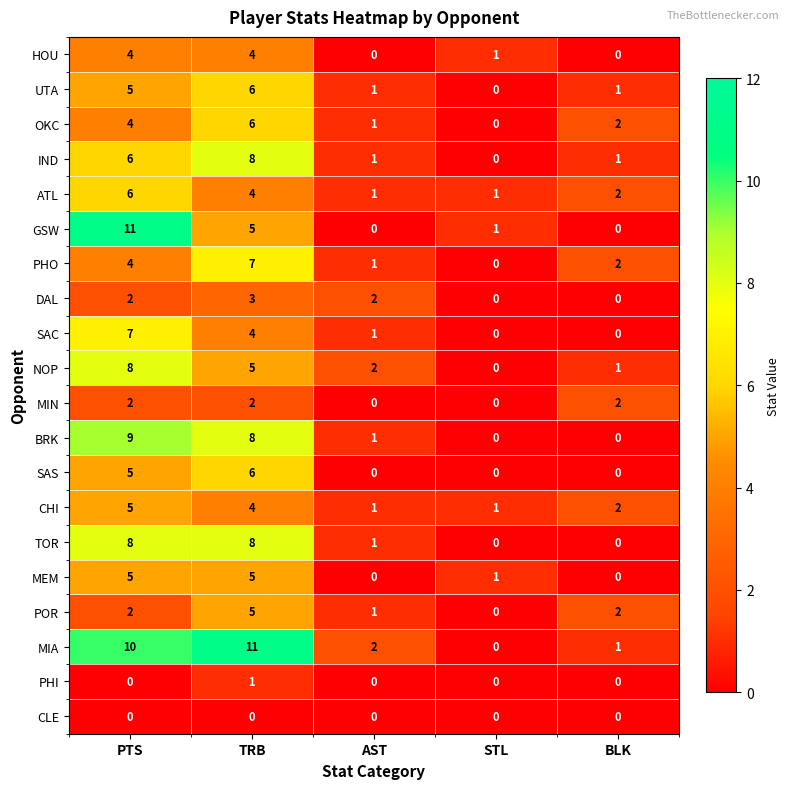

Read the CHI value at PTS.

5